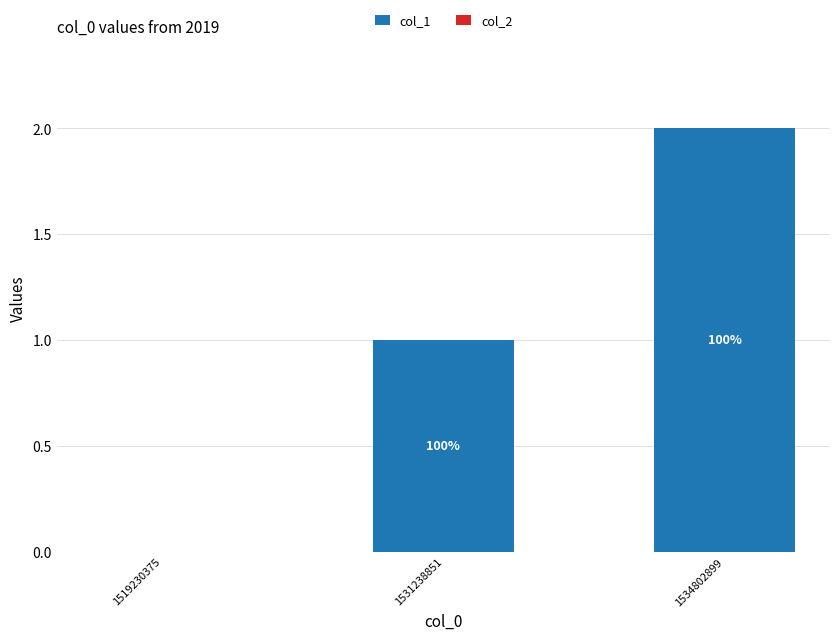

Reading left to right, list all the values displayed in this chart.

col_1: 0	1	2
col_2: 0	0	0